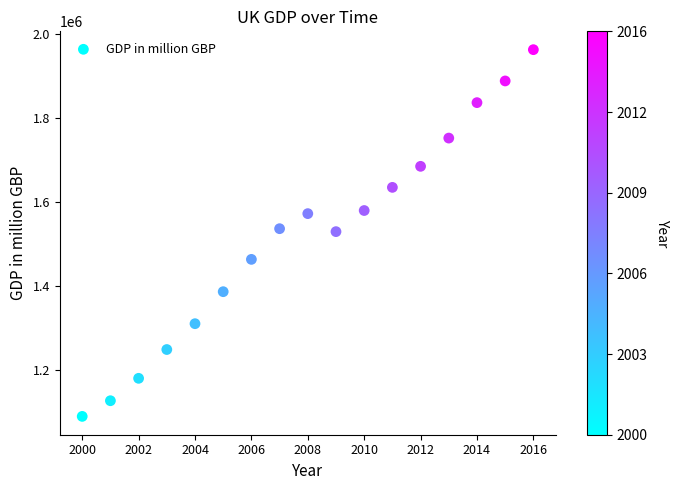

What is the range of X values (max minus min)?

16